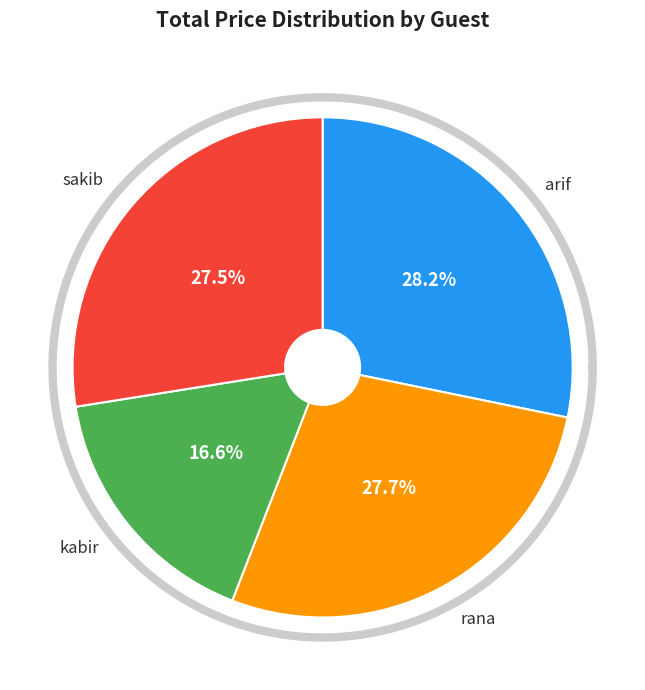

Is the sum of sakib and arif greater than half?

Yes